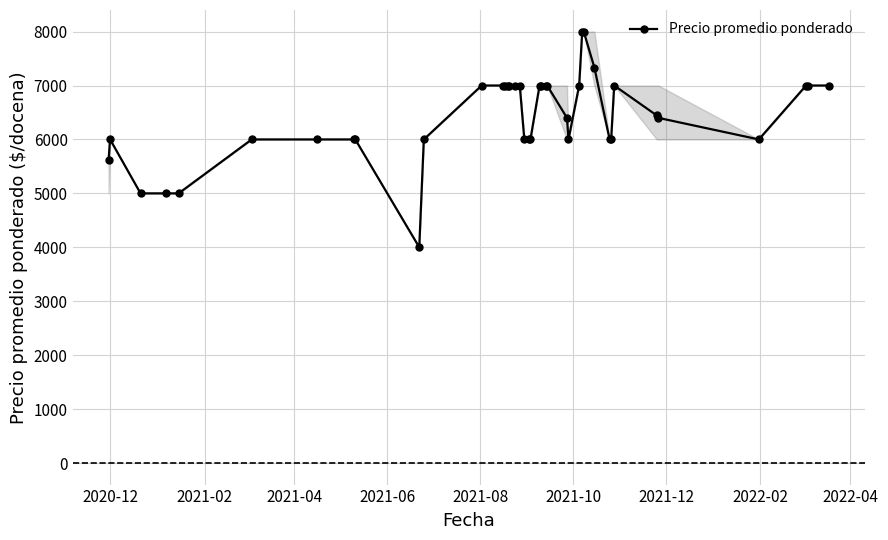

What is the difference between the maximum and minimum values?

4000